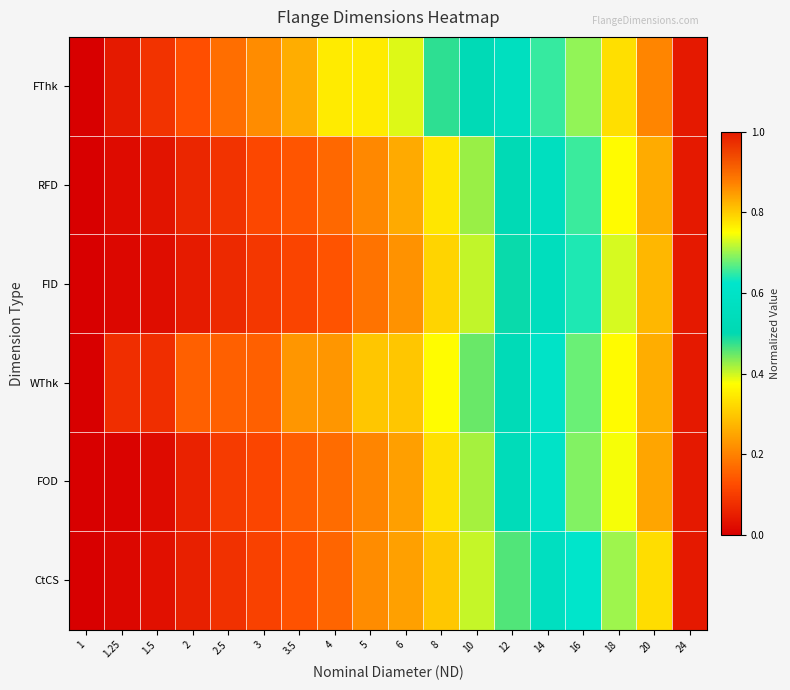

Between 1 and 6, which series saw the biggest shift?

FThk